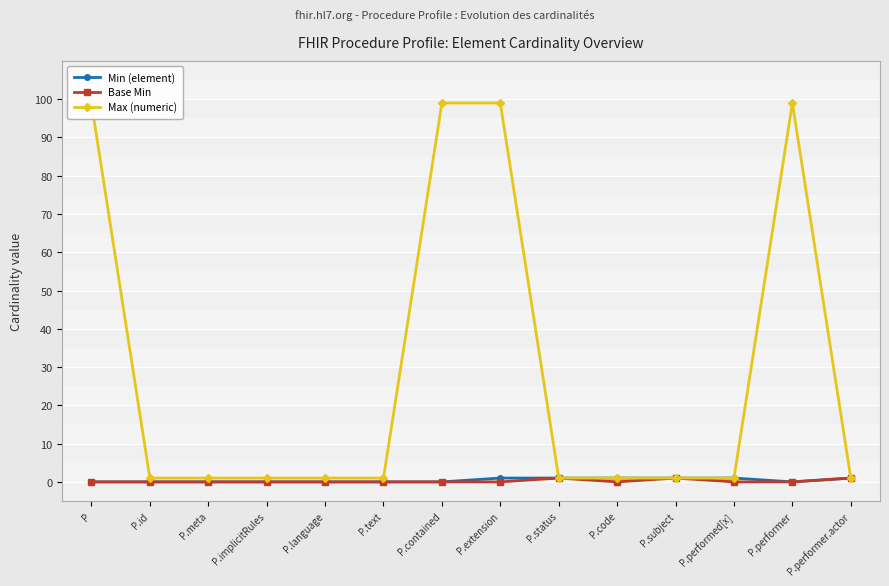

How many lines are shown in the chart?

3